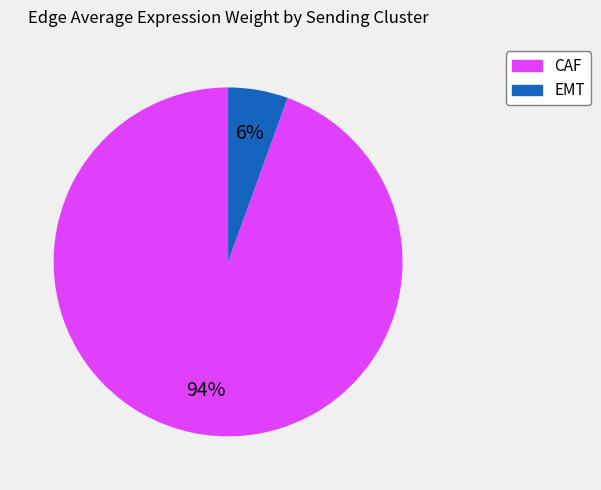

Is the sum of EMT and CAF greater than half?

Yes